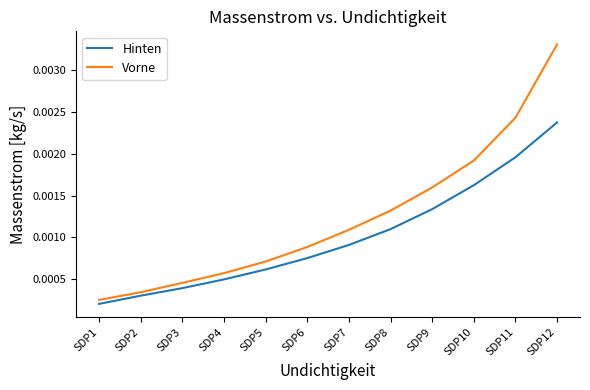

True or false: Vorne and Hinten intersect in this chart.

False